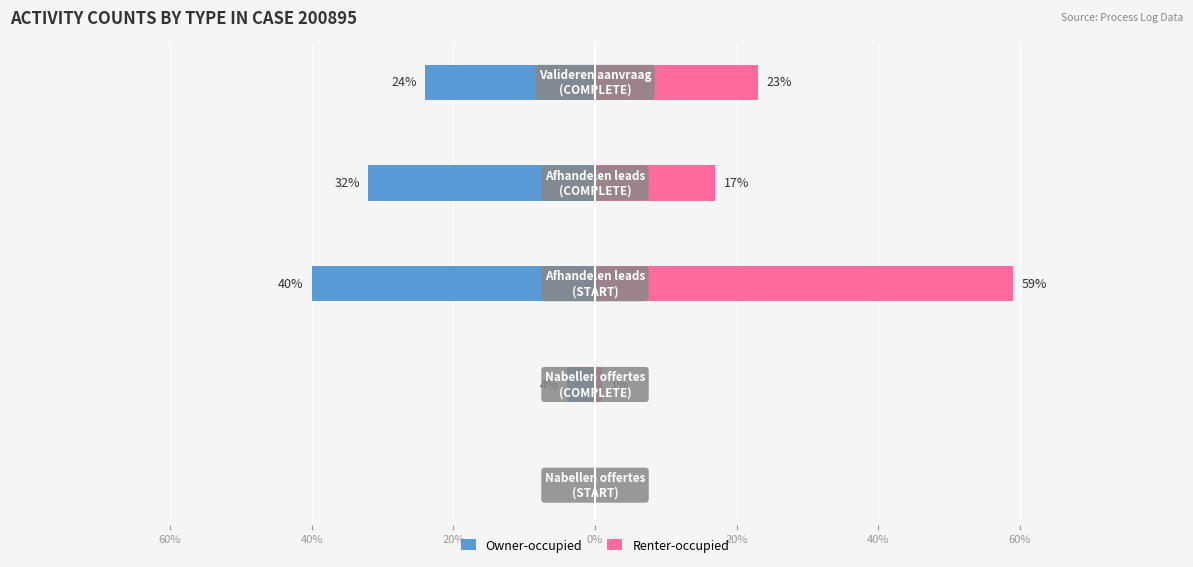

Is it true that Owner-occupied equals -11 at 20%?

False